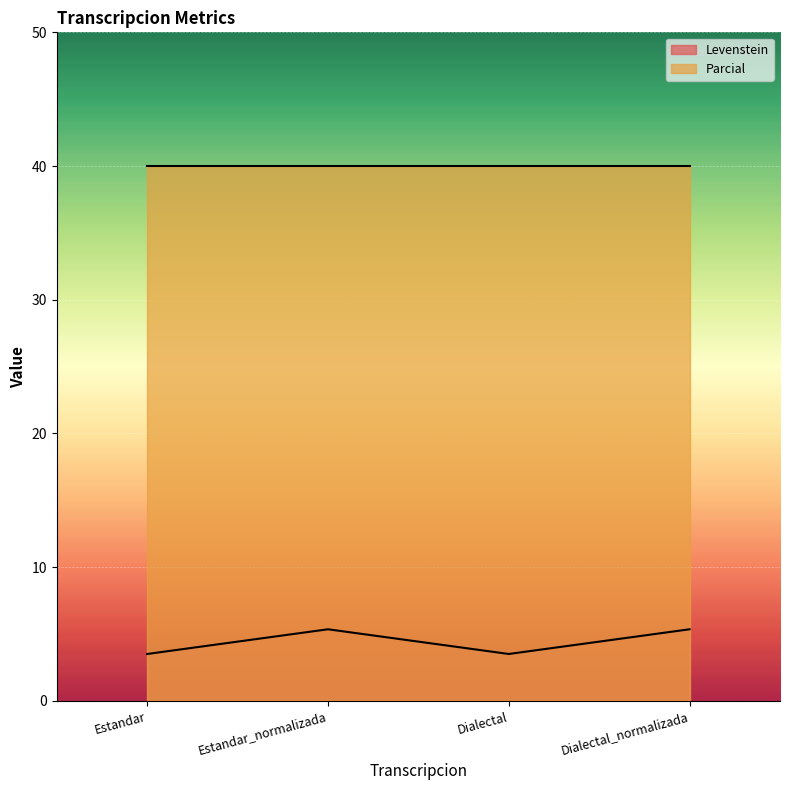

Where is the data nearest to the value 4?

Estandar